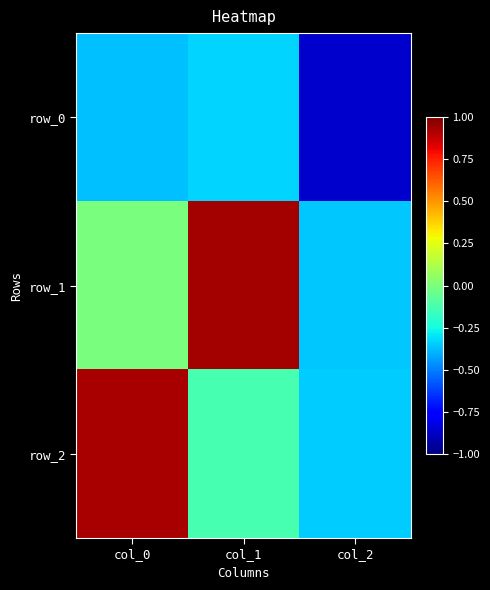

Which series has the largest range (max minus min)?

row_1